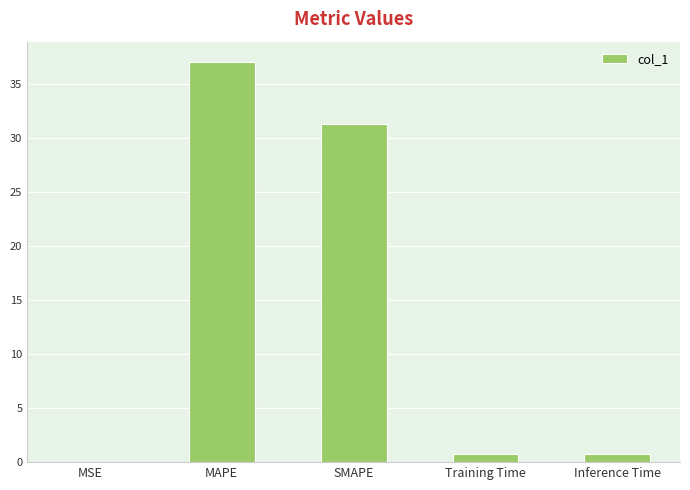

Which has a higher value, MAPE or Training Time?

MAPE